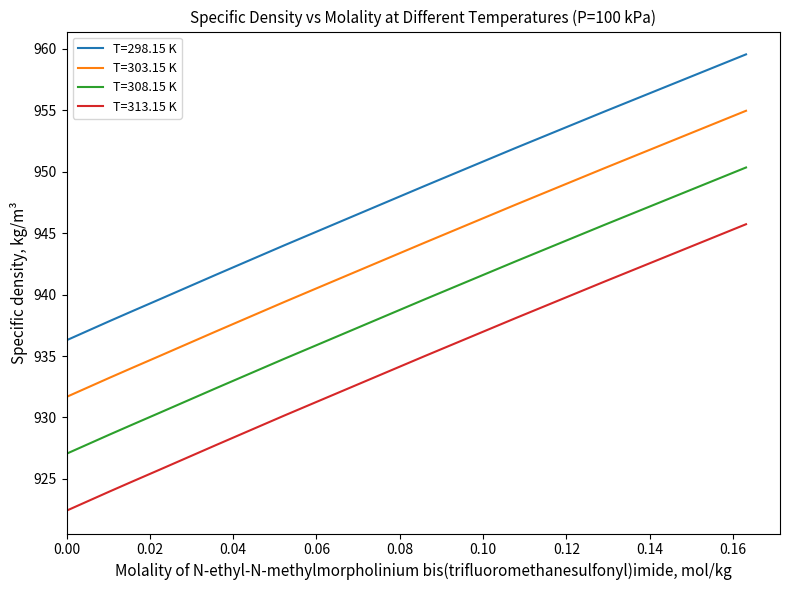

True or false: T=303.15 K and T=308.15 K cross at least once.

False